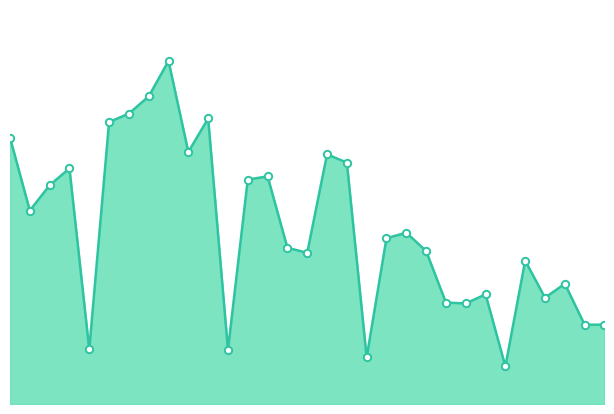

Does the chart have visible grid lines?

No